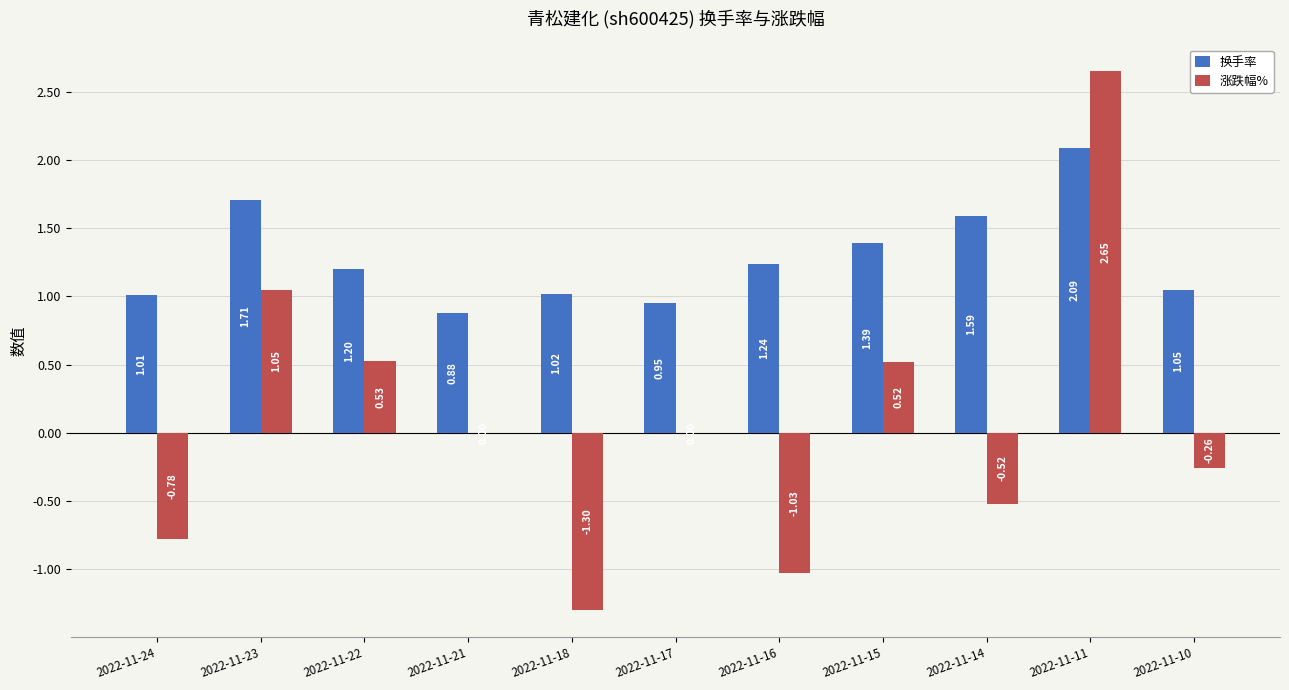

What is the difference between the 涨跌幅% values at 2022-11-14 and 2022-11-24?

0.3